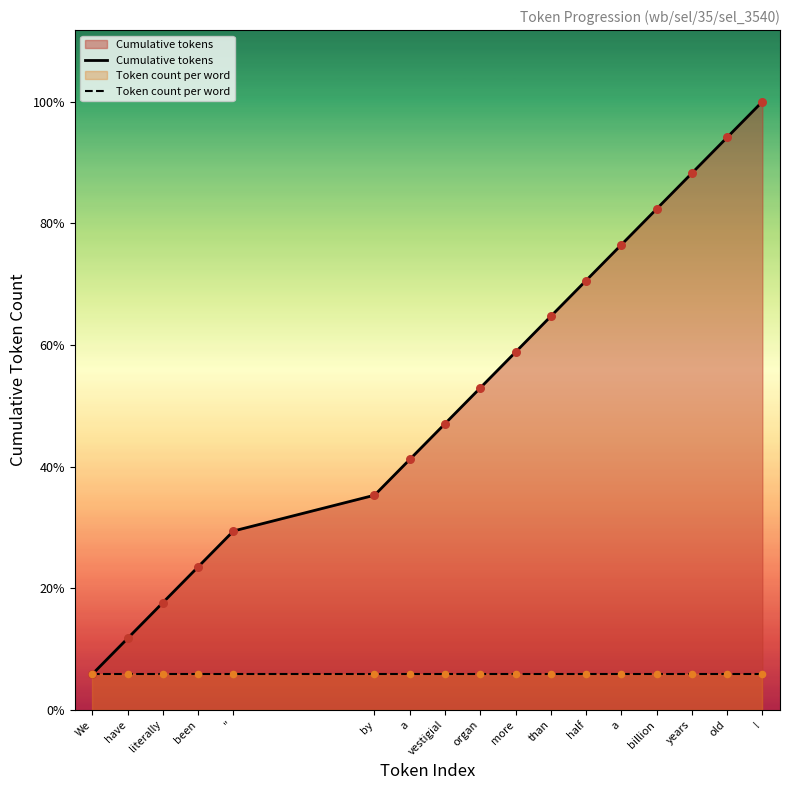

Is the value of Token count per word at years greater than the value of Cumulative tokens at a?

No